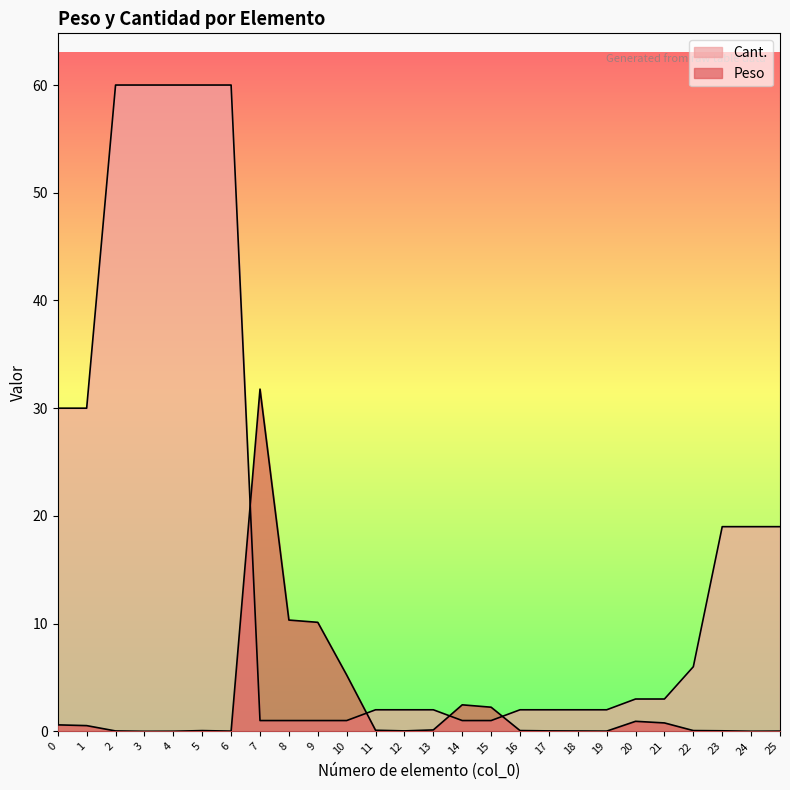

How many times do Peso and Cant. cross each other?

4